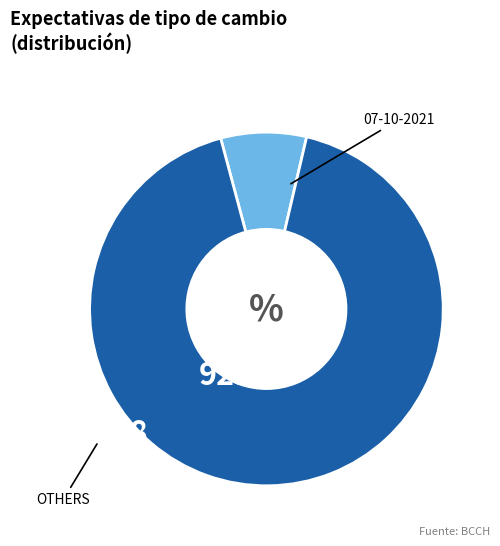

Does any single category account for the majority?

Yes